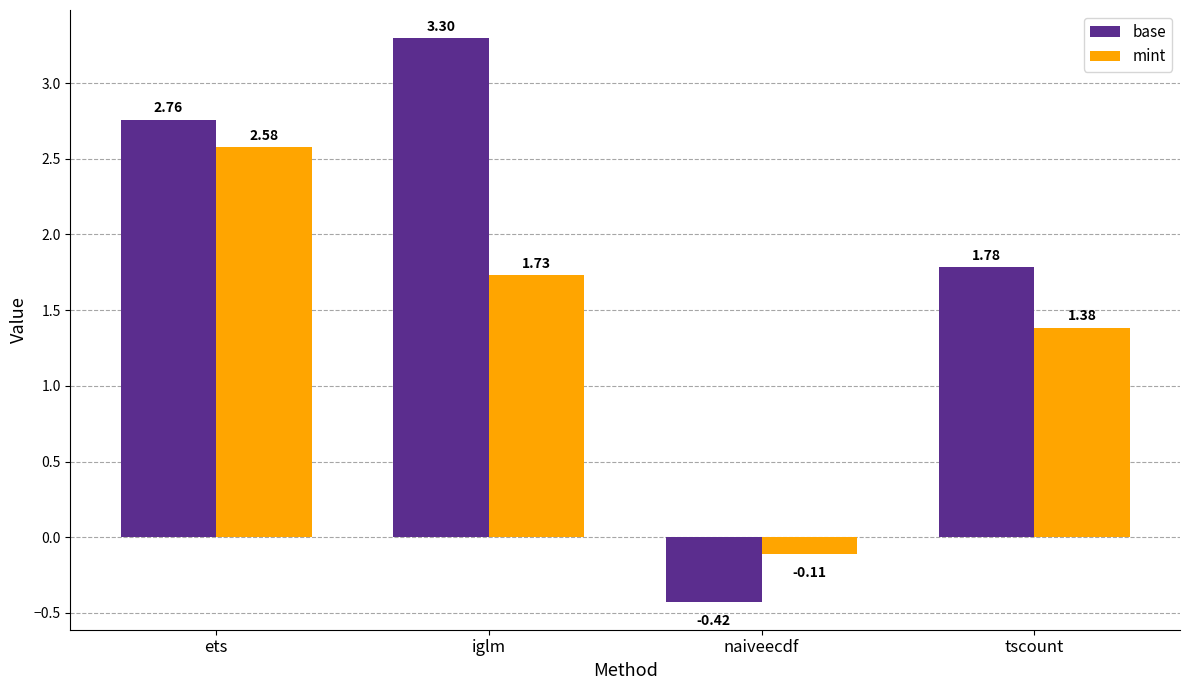

Which category has the lowest value in the base series?

naiveecdf